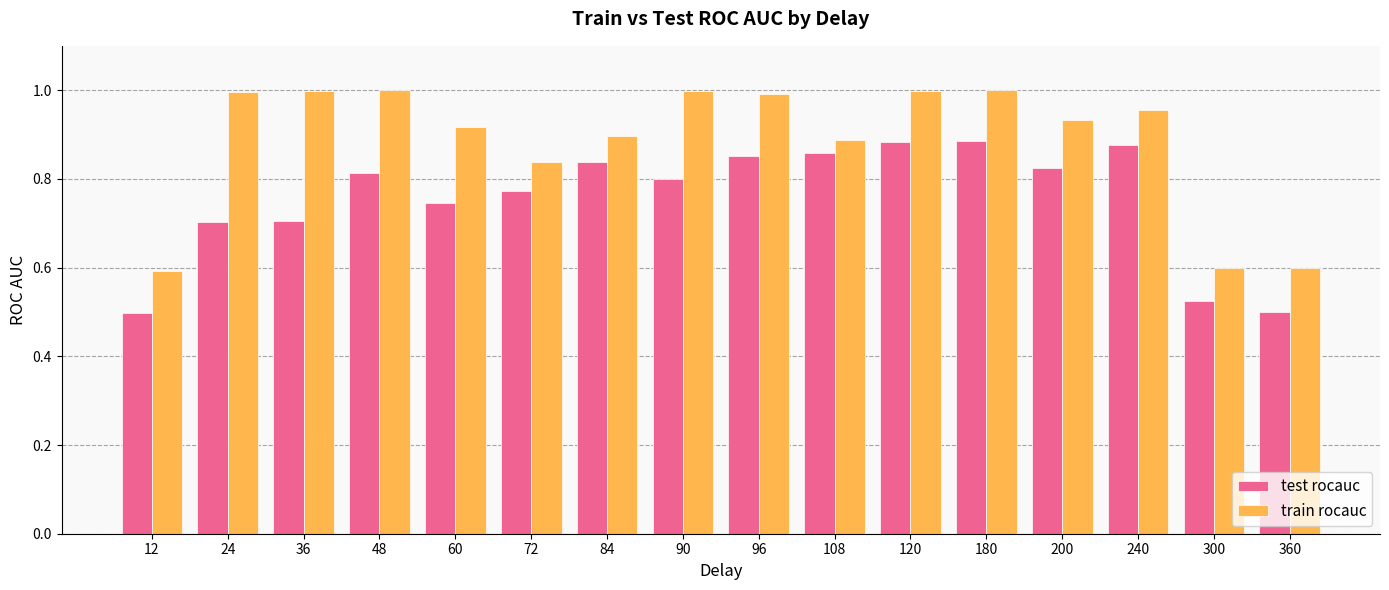

Rank the series by their maximum value, from lowest to highest.

test rocauc, train rocauc